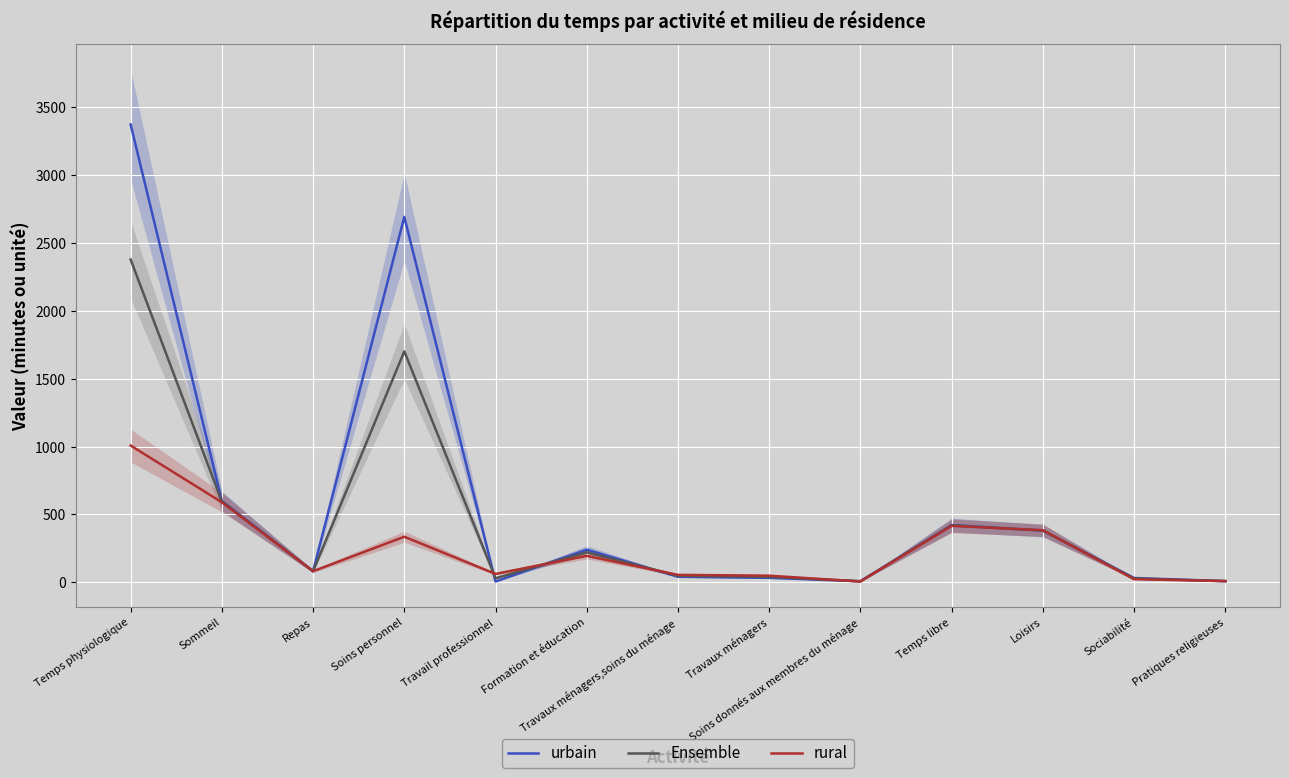

Is the value of rural at Travaux ménagers greater than the value of Ensemble at Travaux ménagers?

Yes